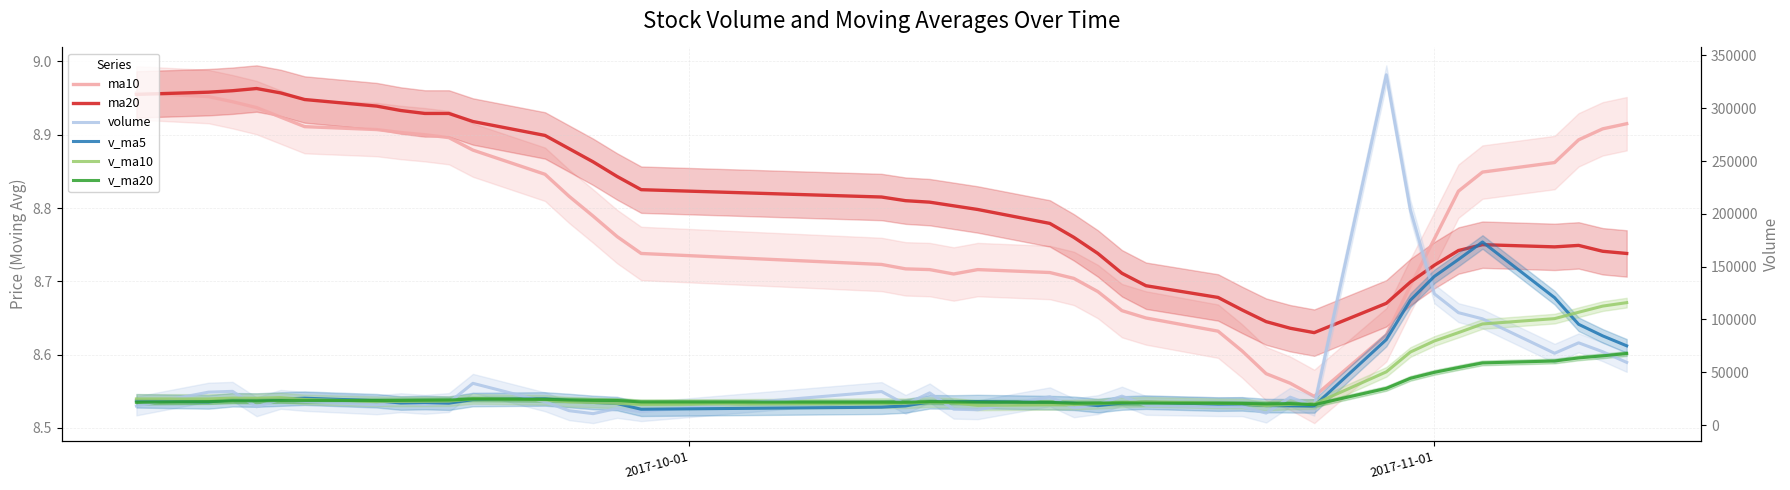

True or false: ma10 has a value of 13.4 at 38.

False